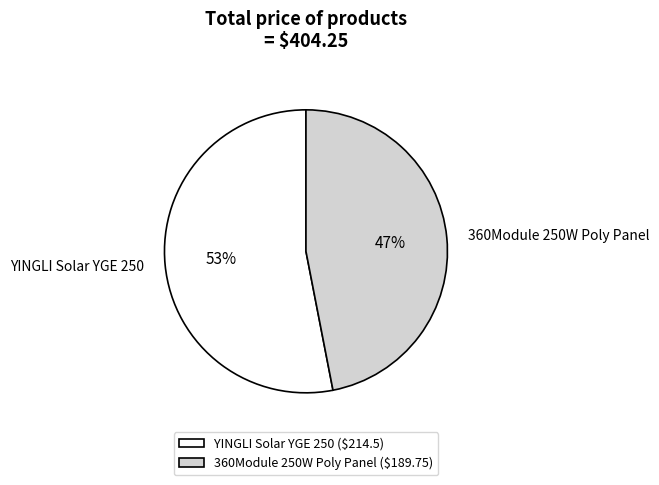

The 360Module 250W Poly Panel slice represents 61% of the pie. True or false?

False